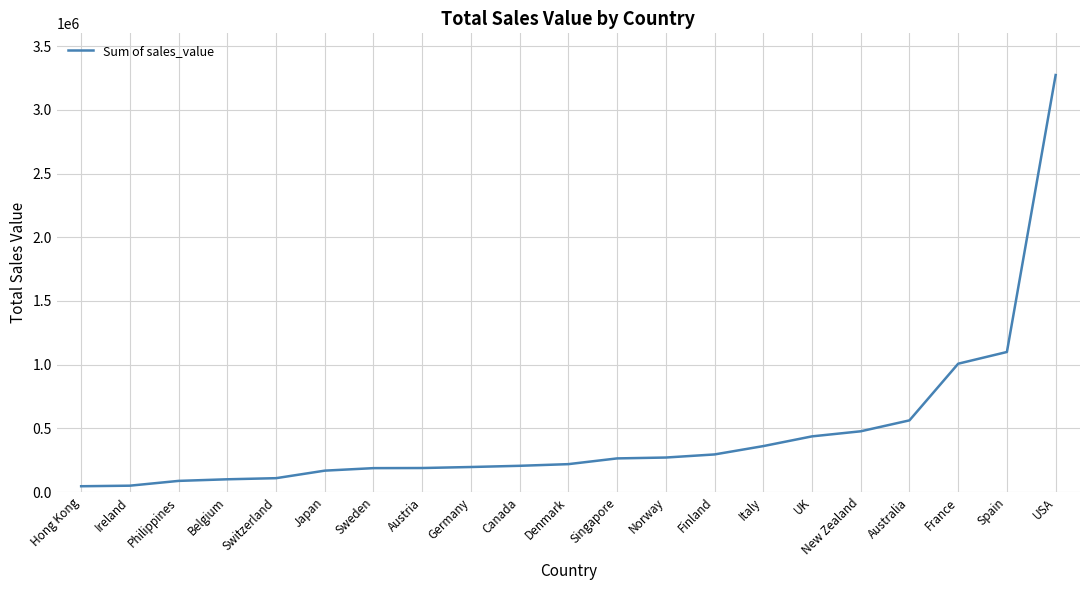

Is it true that the value at Finland is 425683.1?

False